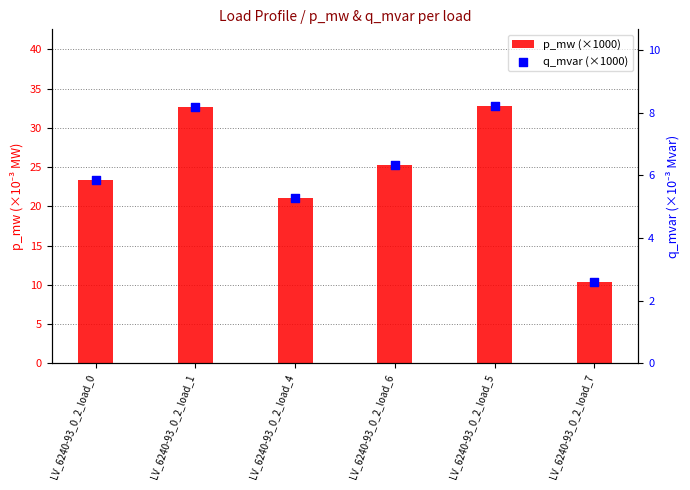

What are all the series names shown in the legend?

p_mw (×1000), q_mvar (×1000)